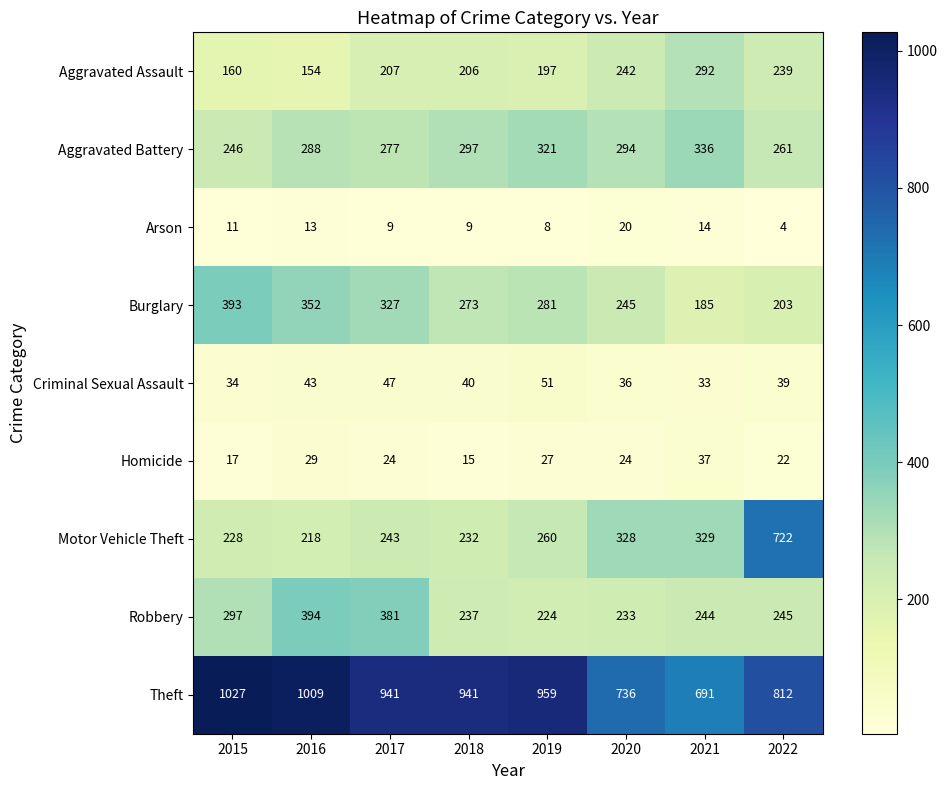

At which label is Robbery closest to 309?

2015